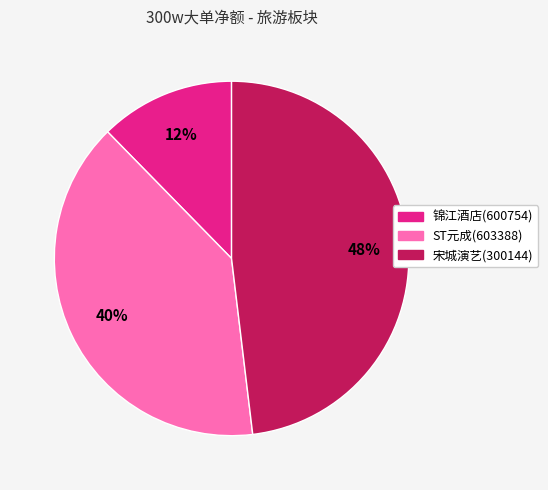

Rank the categories by value from lowest to highest.

锦江酒店(600754), ST元成(603388), 宋城演艺(300144)